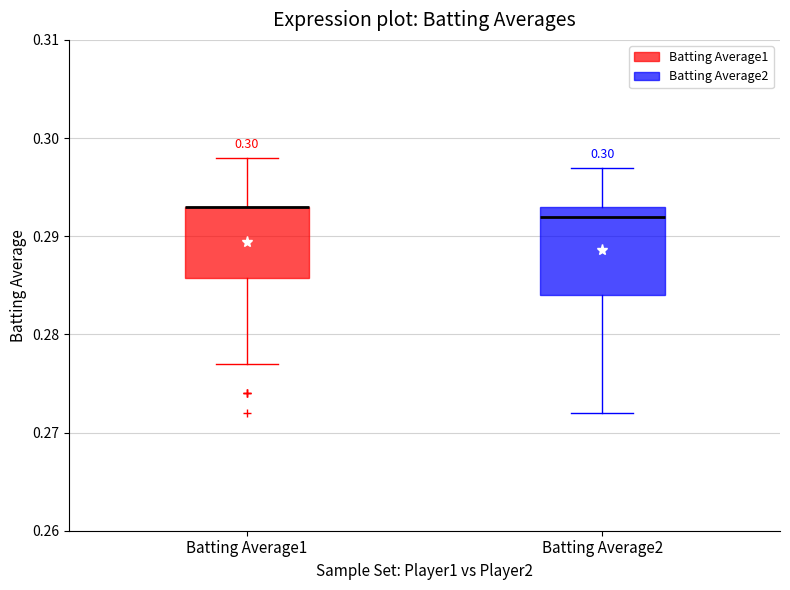

Comparing the boxes themselves (not the whiskers), which one is the tallest?

Batting Average2